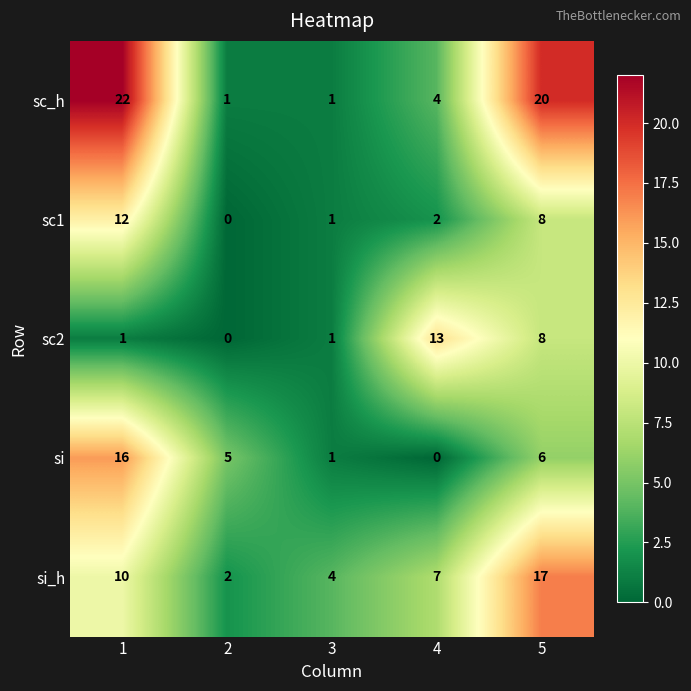

The value of sc1 at 1 is 5. True or false?

False